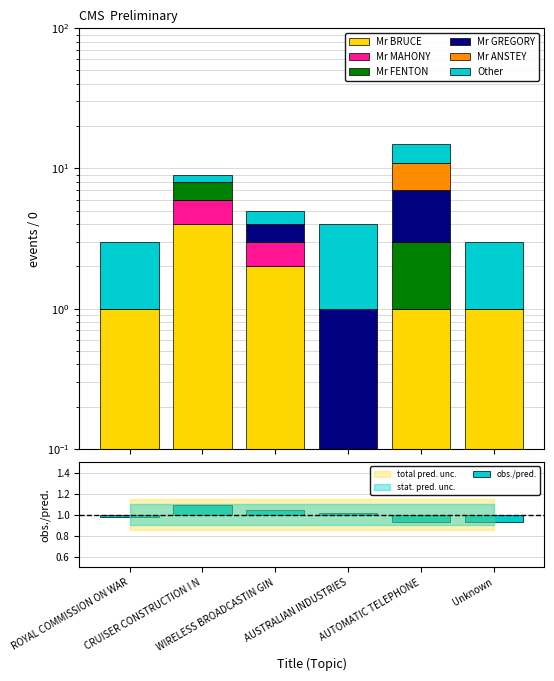

What is the value of the Mr BRUCE bar at the 3rd from the left?

2